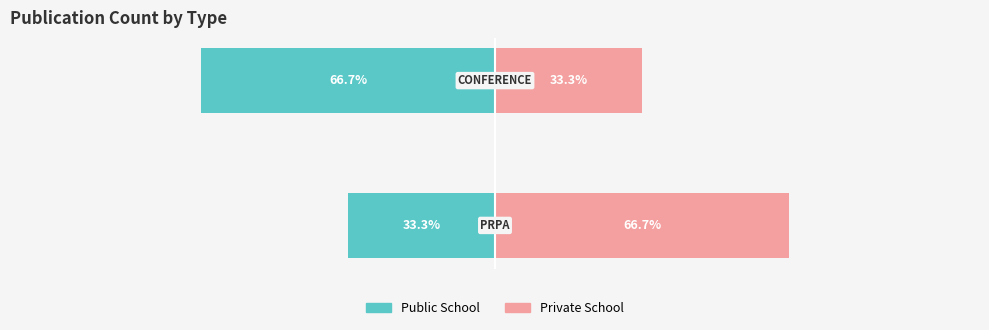

Read the Public School value at 1.

-66.7